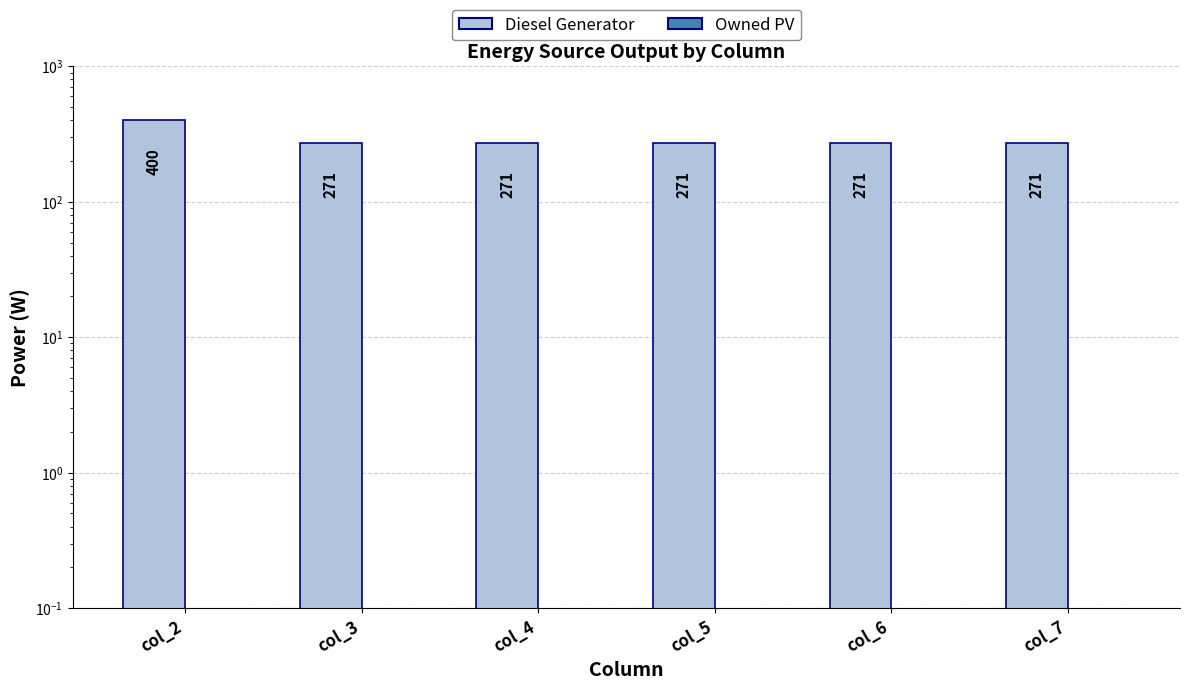

How many groups of bars are there?

6